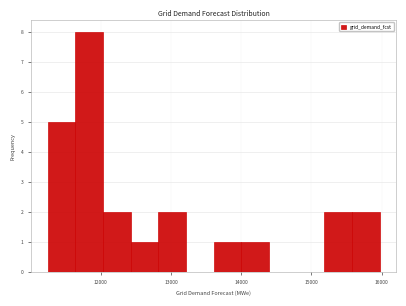

Read against the x-axis, roughly where is the centre of the tallest bar?

11800